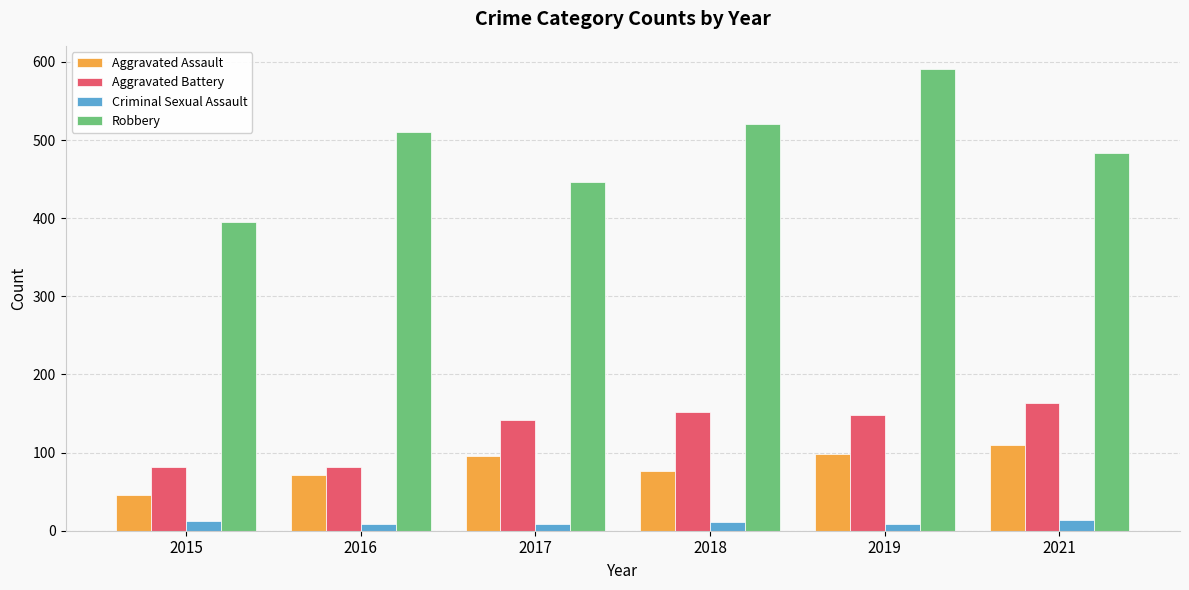

How many values in the Criminal Sexual Assault series are below 11?

3